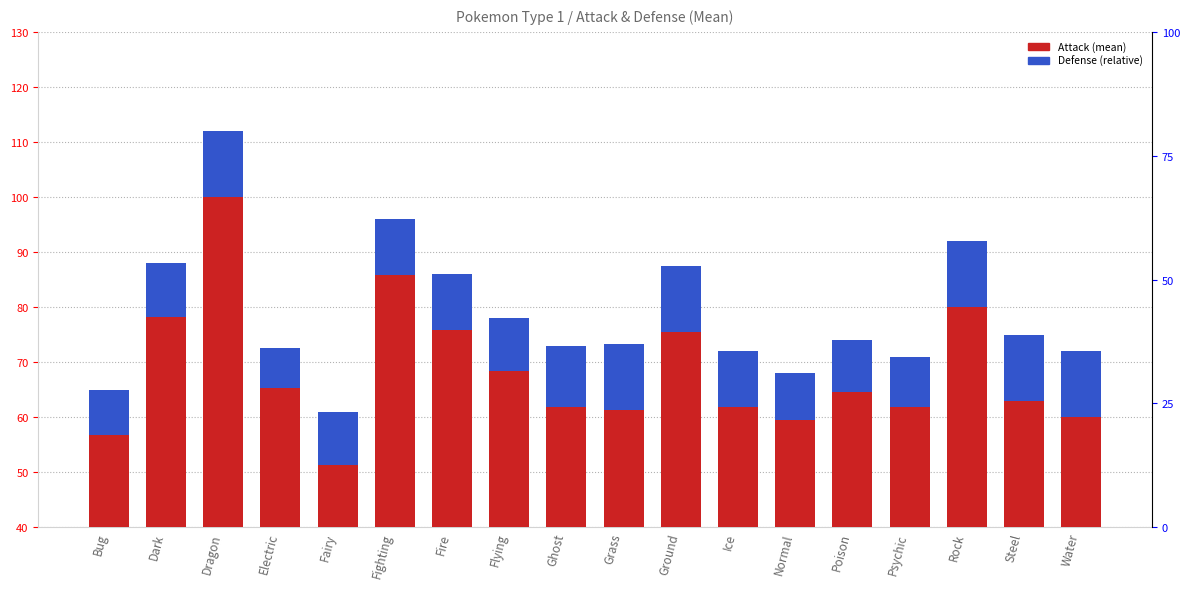

How many groups of bars are there?

18